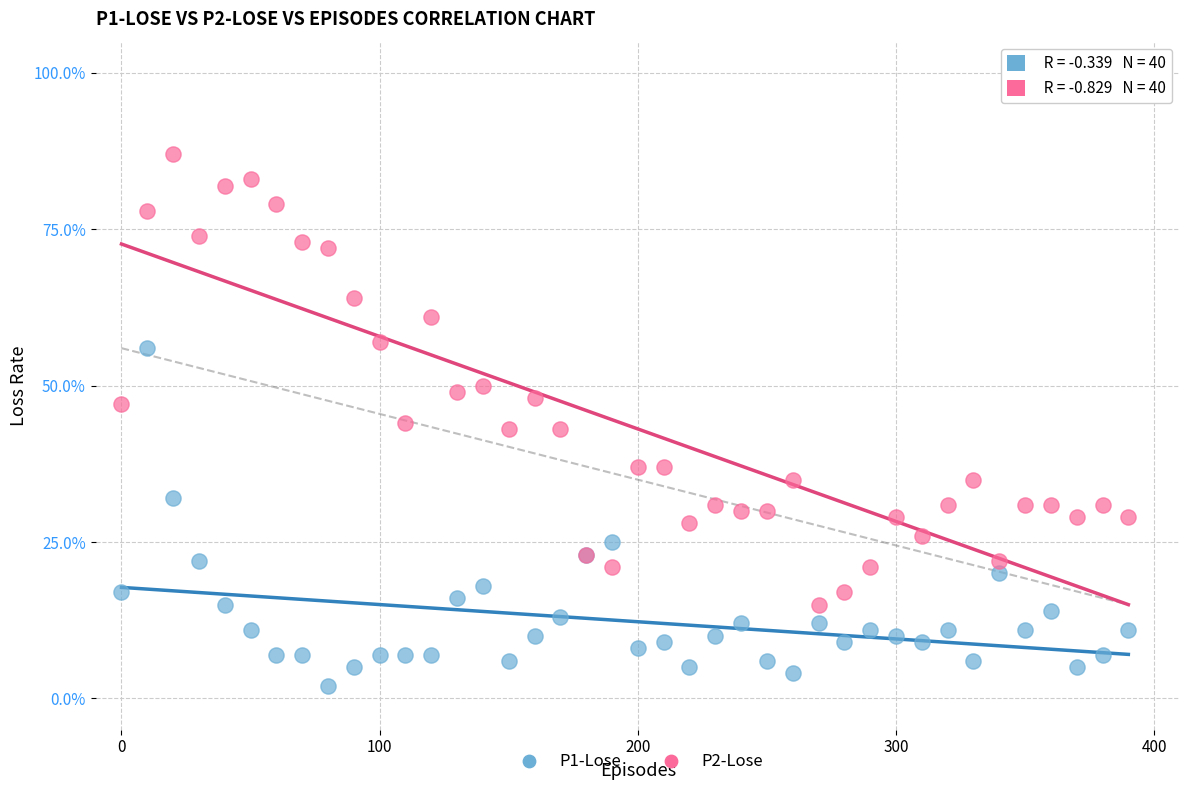

Which series contains the highest Y value?

P2-Lose